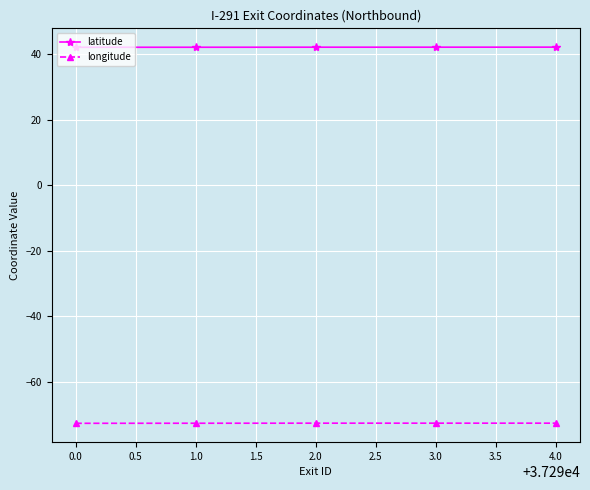

Does the chart have visible grid lines?

Yes